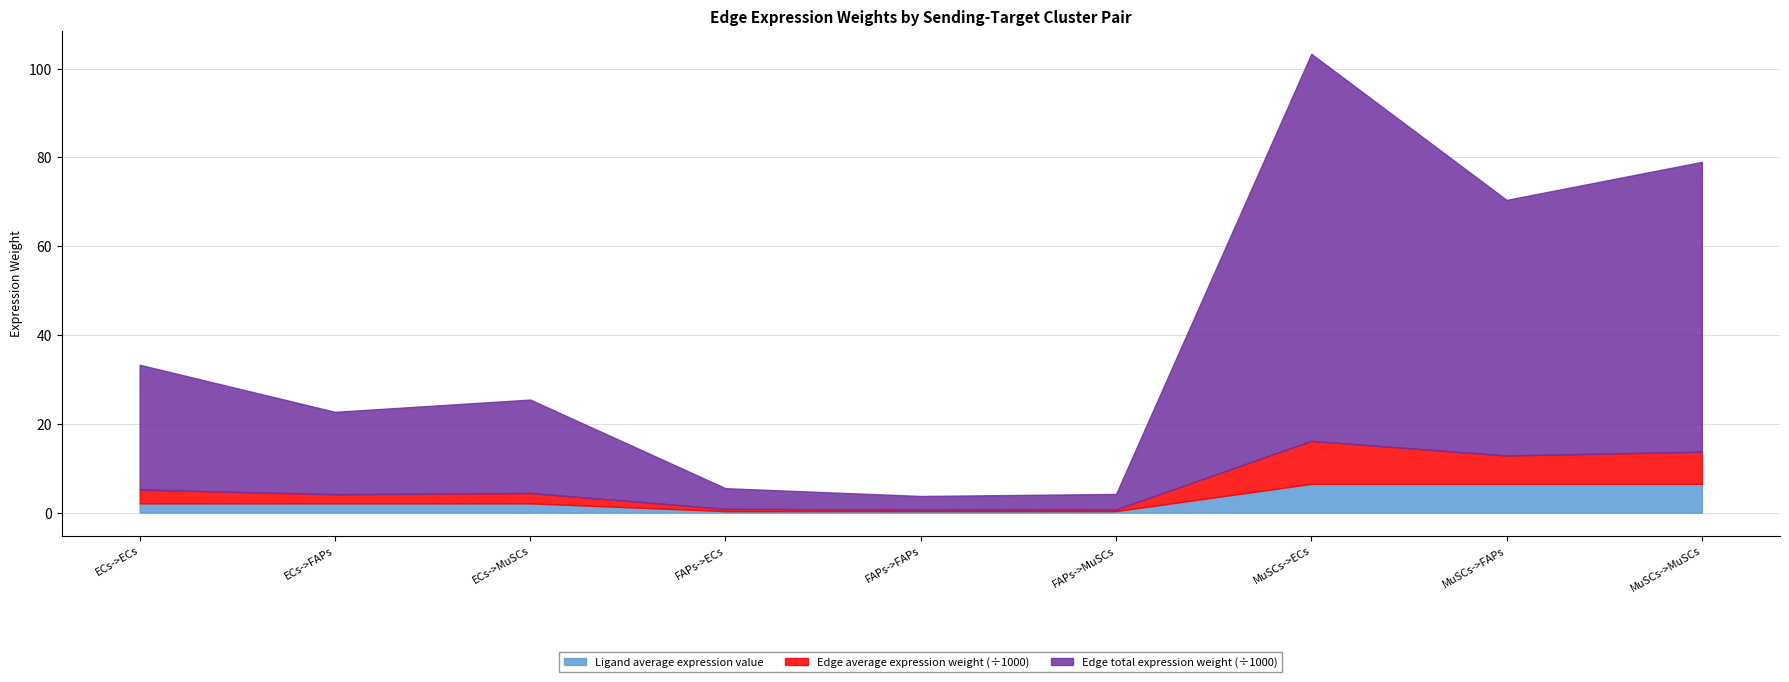

The Ligand average expression value series shows 6.5 at MuSCs->MuSCs. True or false?

True